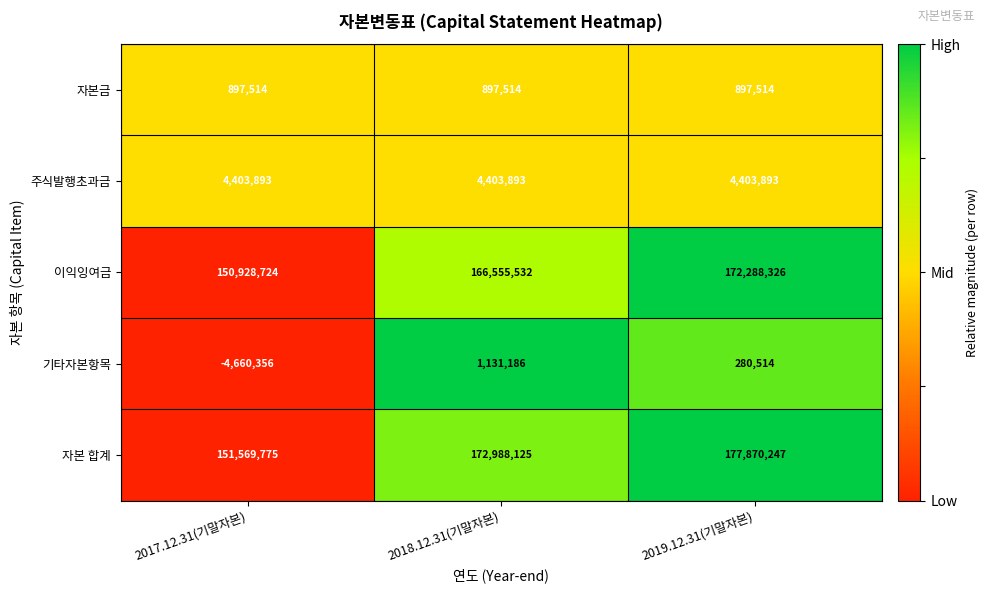

Which label corresponds to the largest value in the chart?

2019.12.31(기말자본)